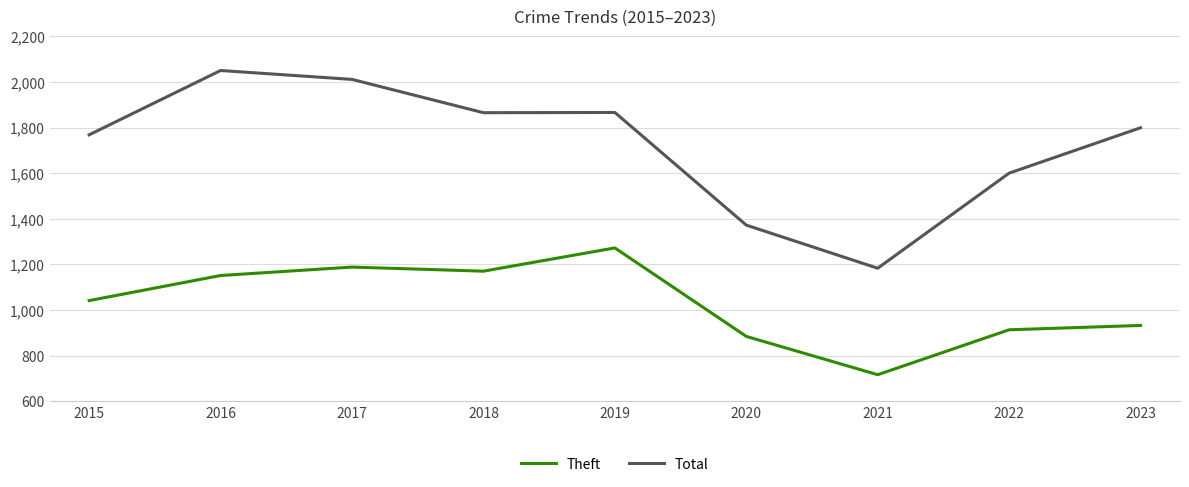

What is the sum of the Theft values at 2016 and 2022?

2064